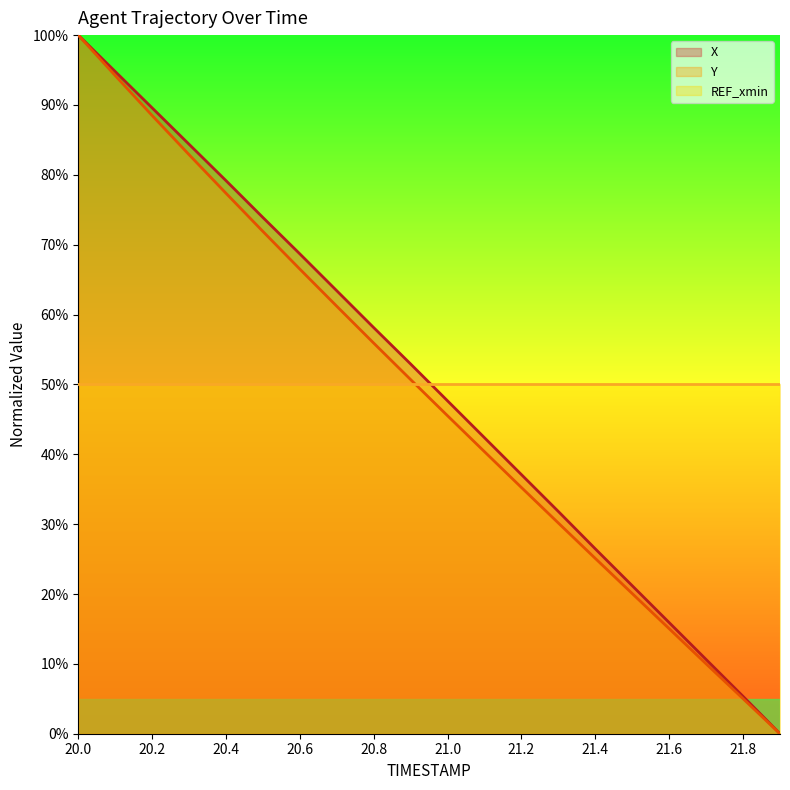

Reading left to right, extract all data points from this chart.

X: 20.0=100.0	20.1=94.8	20.2=89.6	20.3=84.4	20.4=79.2	20.5=73.9	20.6=68.7	20.7=63.4	20.8=58.1	20.9=52.9	21.0=47.6	21.1=42.4	21.2=37.1	21.3=31.8	21.4=26.5	21.5=21.2	21.6=15.9	21.7=10.6	21.8=5.3	21.9=0.0
Y: 20.0=100.0	20.1=94.2	20.2=88.5	20.3=82.9	20.4=77.4	20.5=71.9	20.6=66.5	20.7=61.2	20.8=55.9	20.9=50.7	21.0=45.5	21.1=40.4	21.2=35.2	21.3=30.2	21.4=25.1	21.5=20.1	21.6=15.0	21.7=10.0	21.8=5.0	21.9=0.0